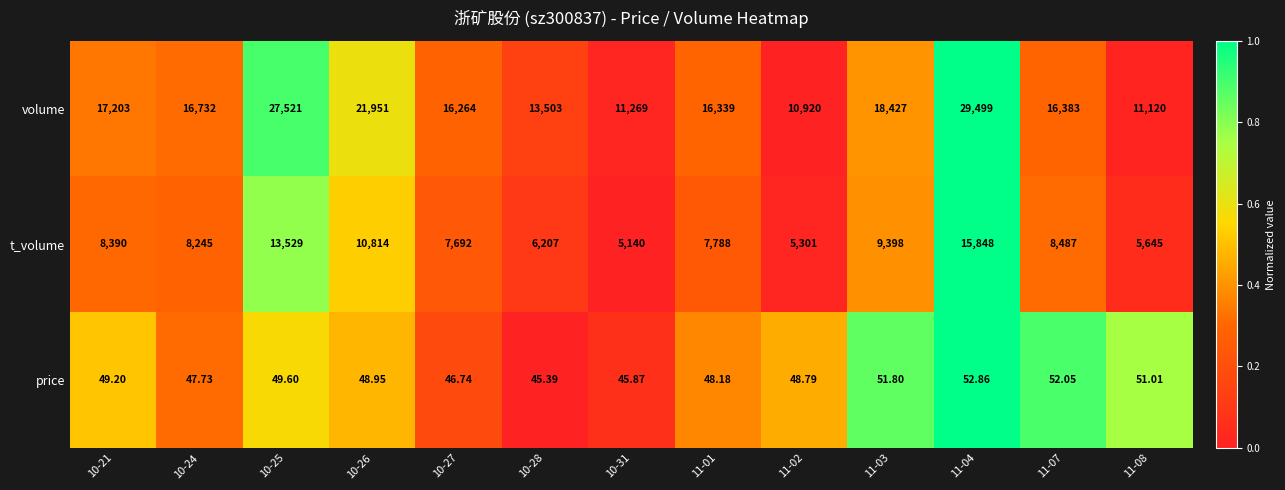

Which series has the widest spread of values?

volume